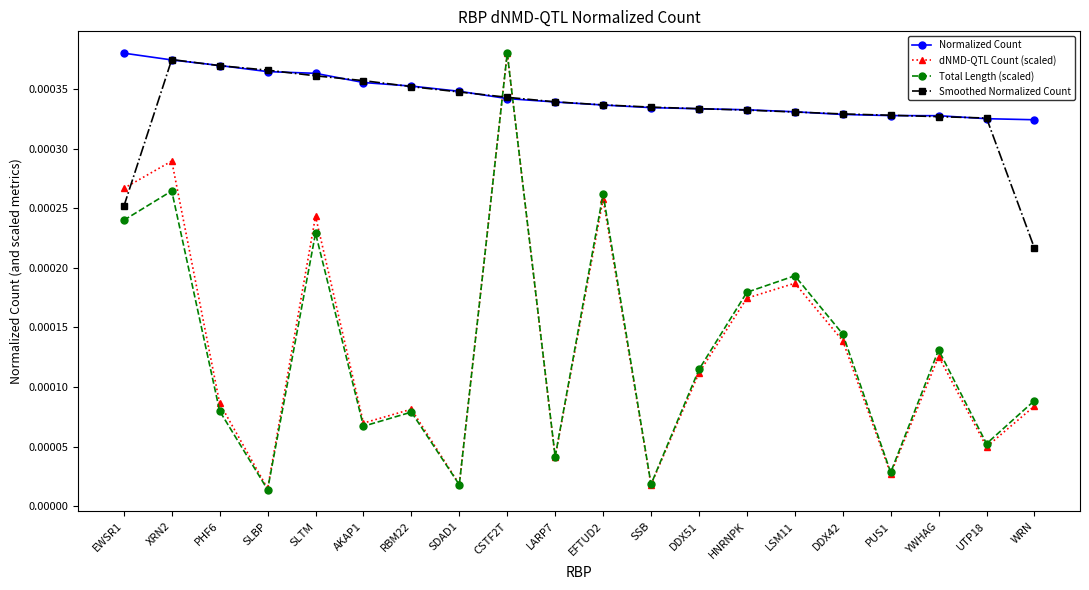

At how many categories does at least one series exceed 0?

20